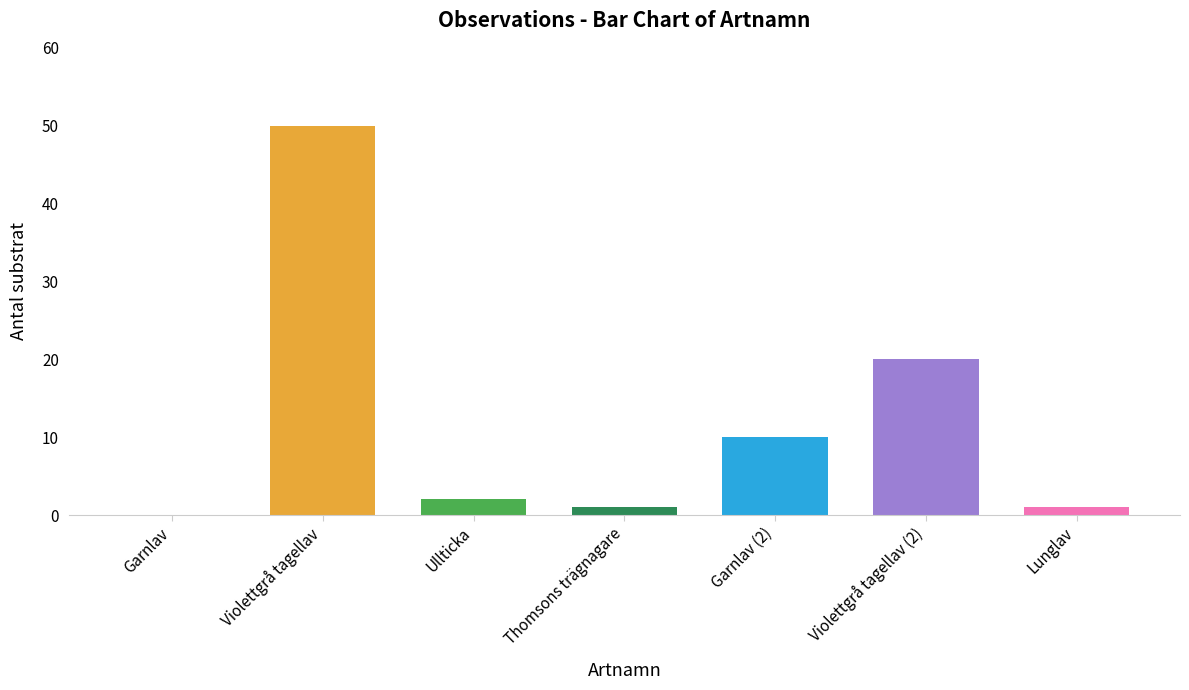

At which label is the value closest to 25?

Violettgrå tagellav (2)